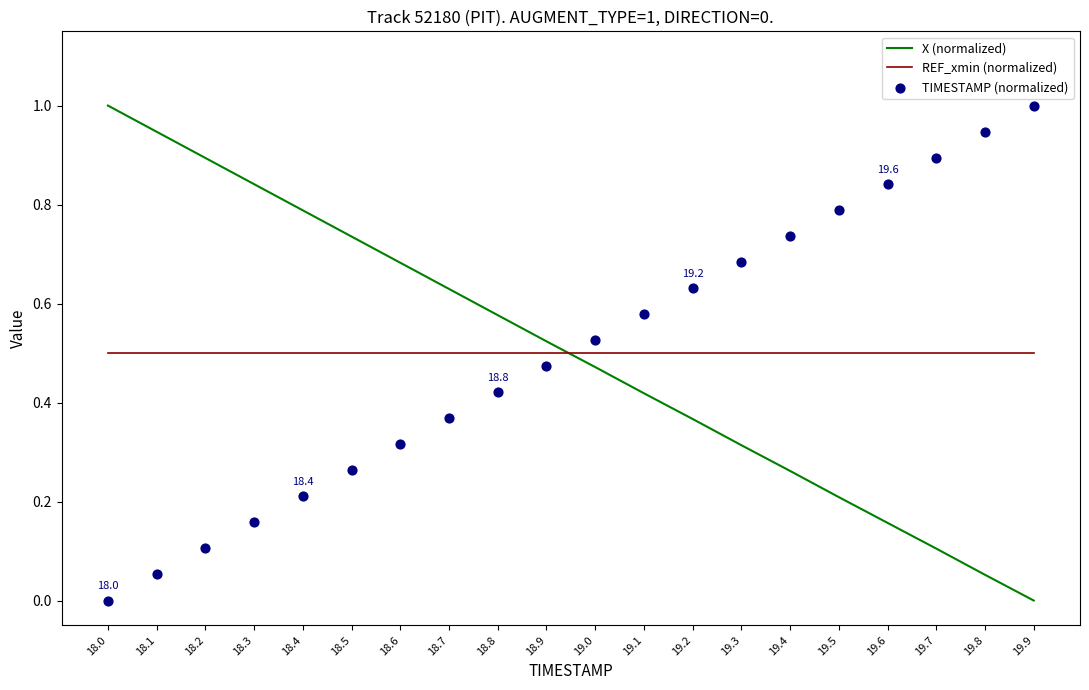

What are all the series names shown in the legend?

X (normalized), REF_xmin (normalized), TIMESTAMP (normalized)